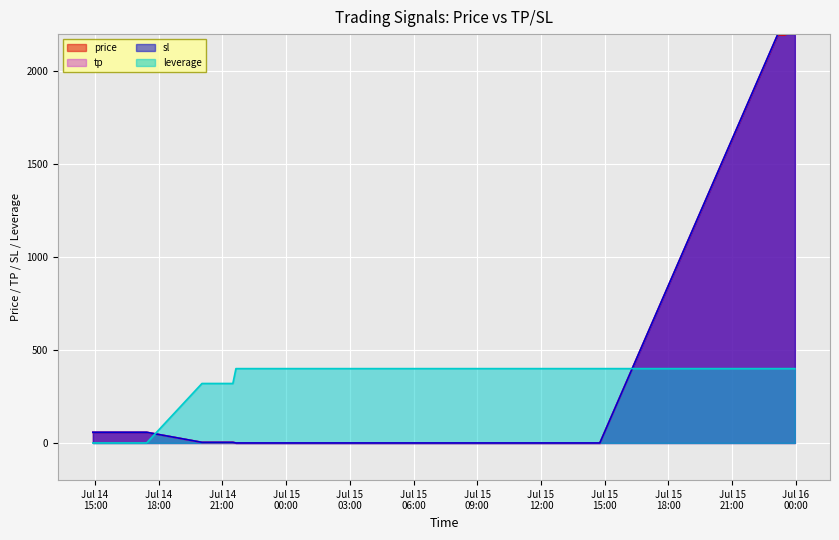

True or false: sl and leverage cross at least once.

True